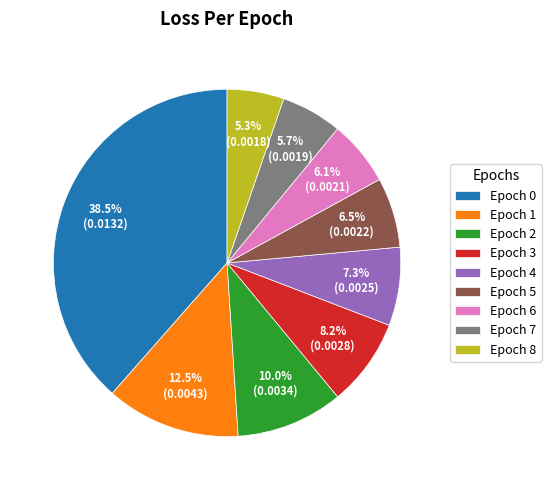

Is Epoch 1 the majority of the pie?

No